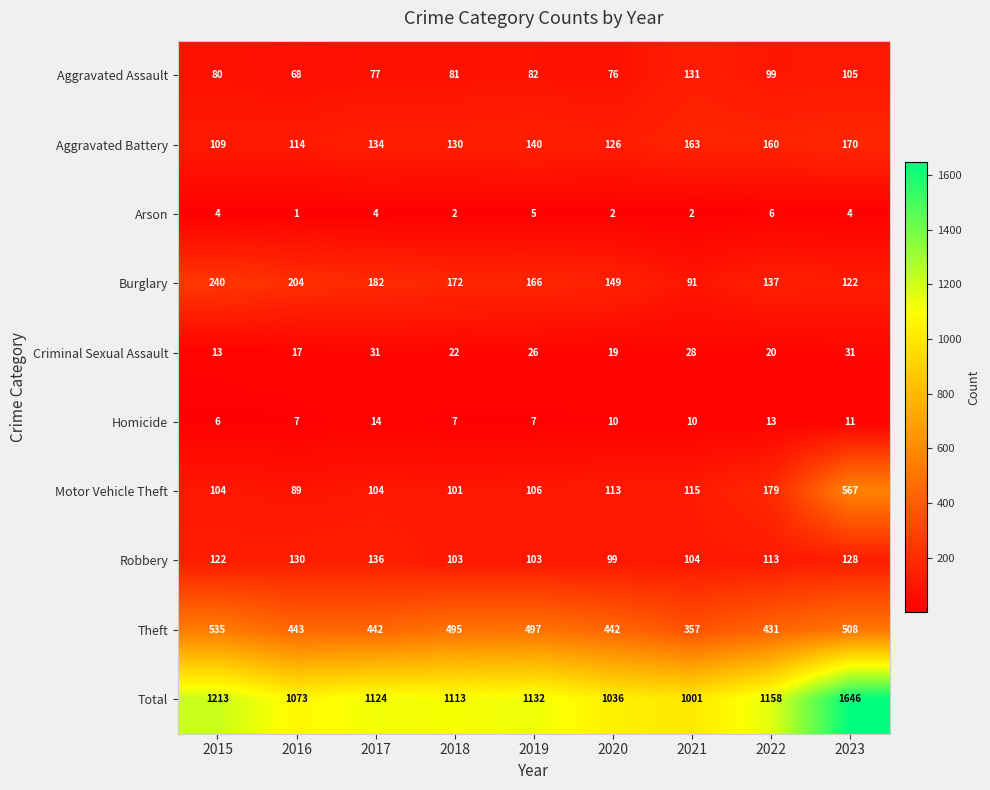

What is the difference between the second highest and minimum values in the Motor Vehicle Theft series?

90